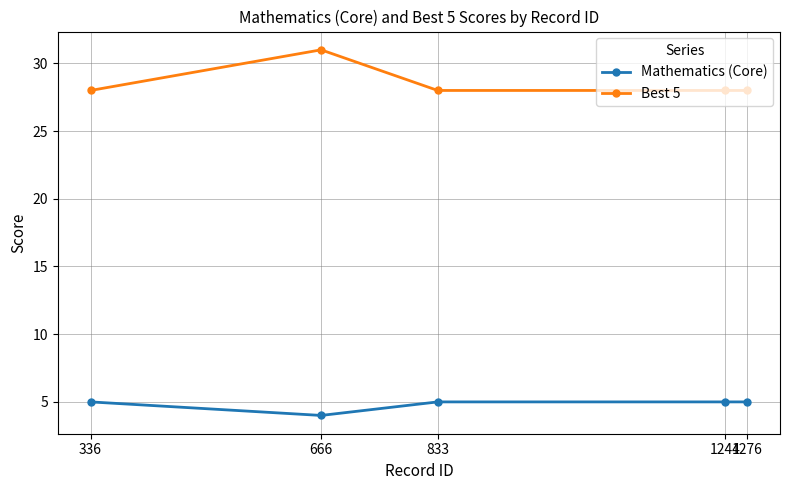

What is the total value across all series at 666?

35